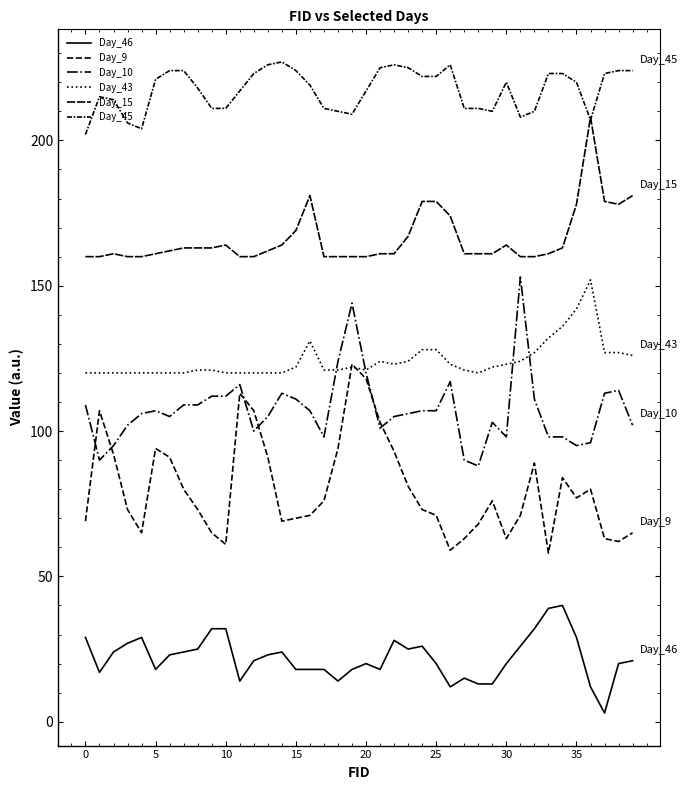

Which series has the widest spread of values?

Day_9